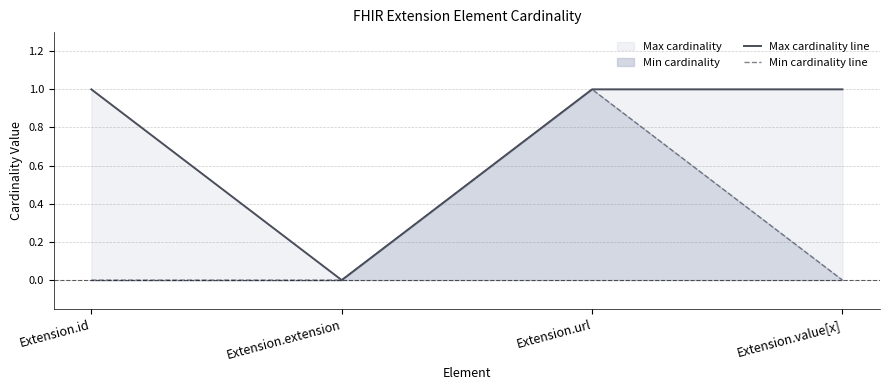

What position from the left is Extension.value[x]?

4